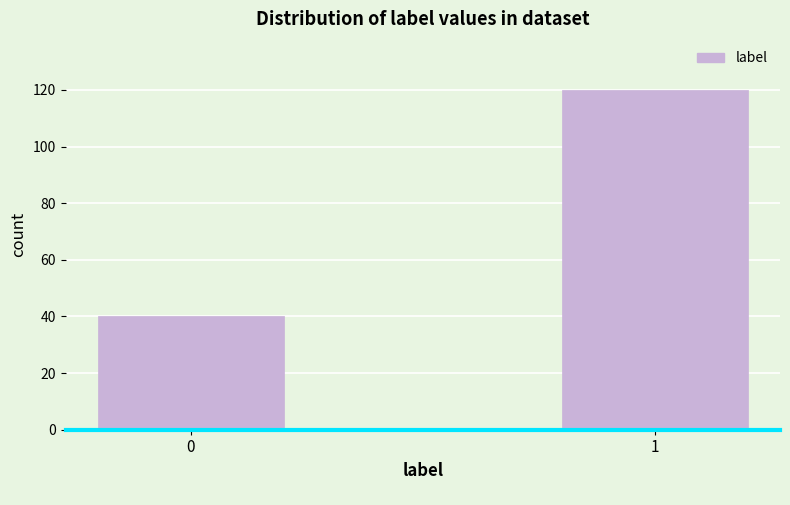

Reading left to right, transcribe all the data shown in this chart.

40	120